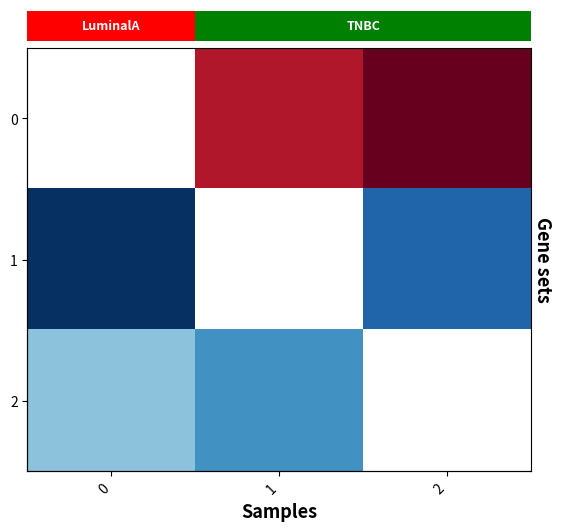

At which label is 2 closest to 3?

1